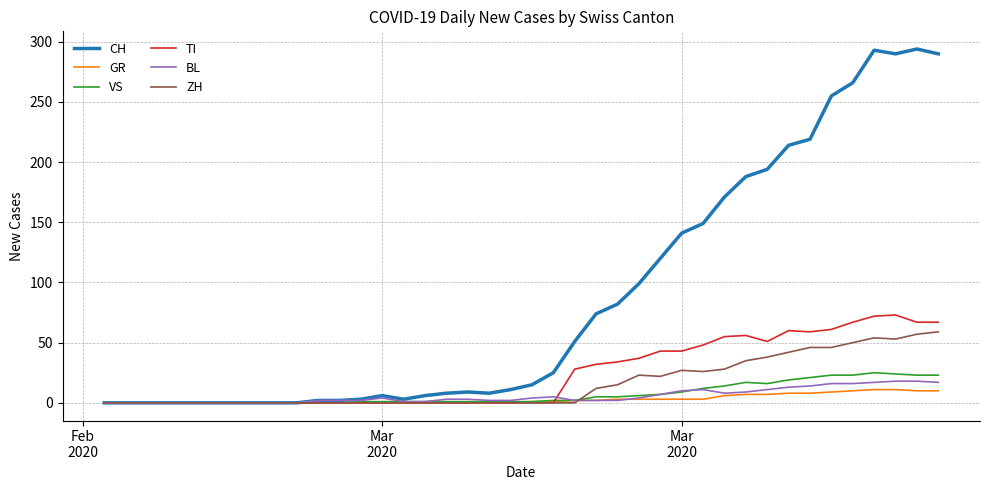

What is the highest value of the VS series?

25